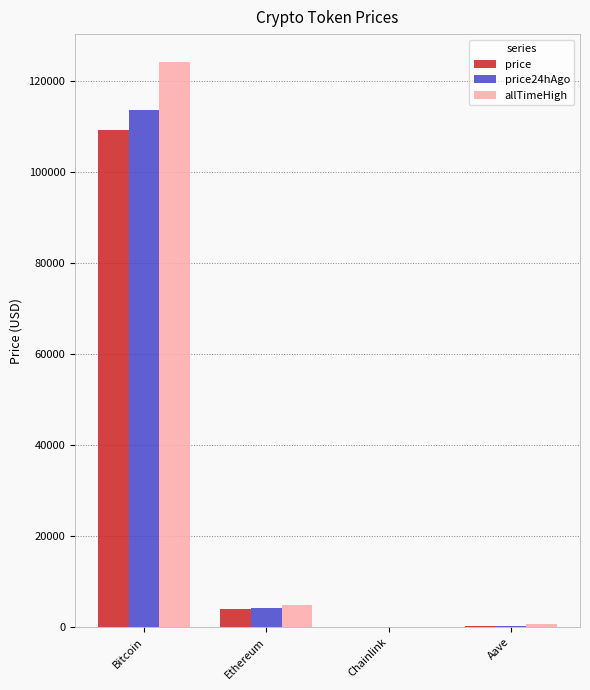

What is the total value across all series at Chainlink?

94.8